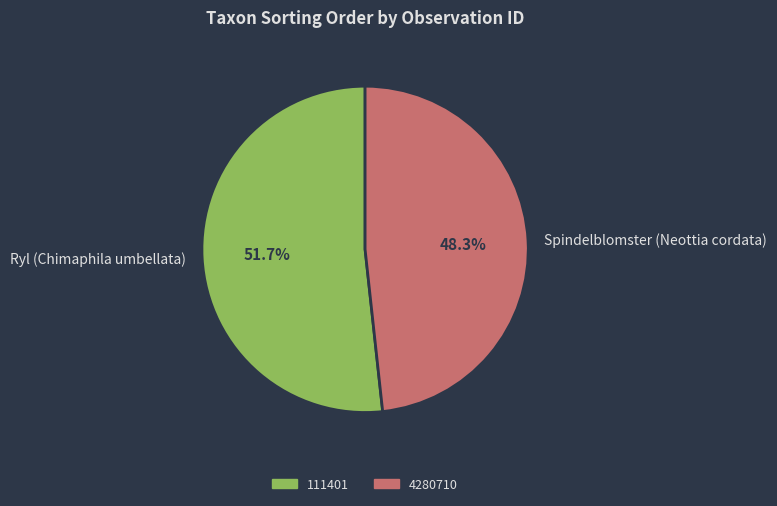

Combined, do Ryl (Chimaphila umbellata) and Spindelblomster (Neottia cordata) account for over 50%?

Yes